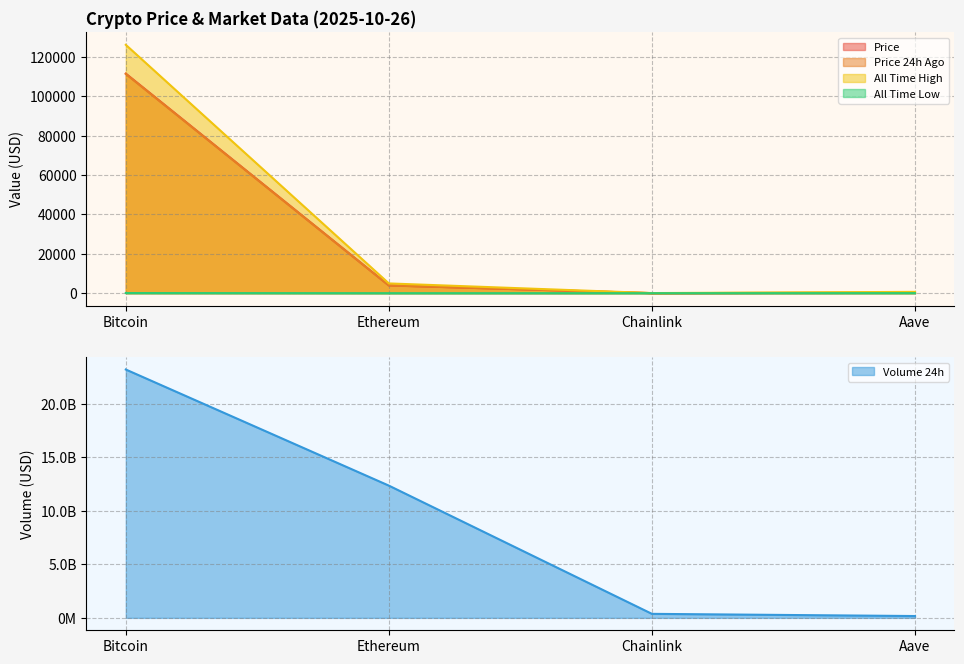

What is the lowest value of the allTimeHigh series?

52.7